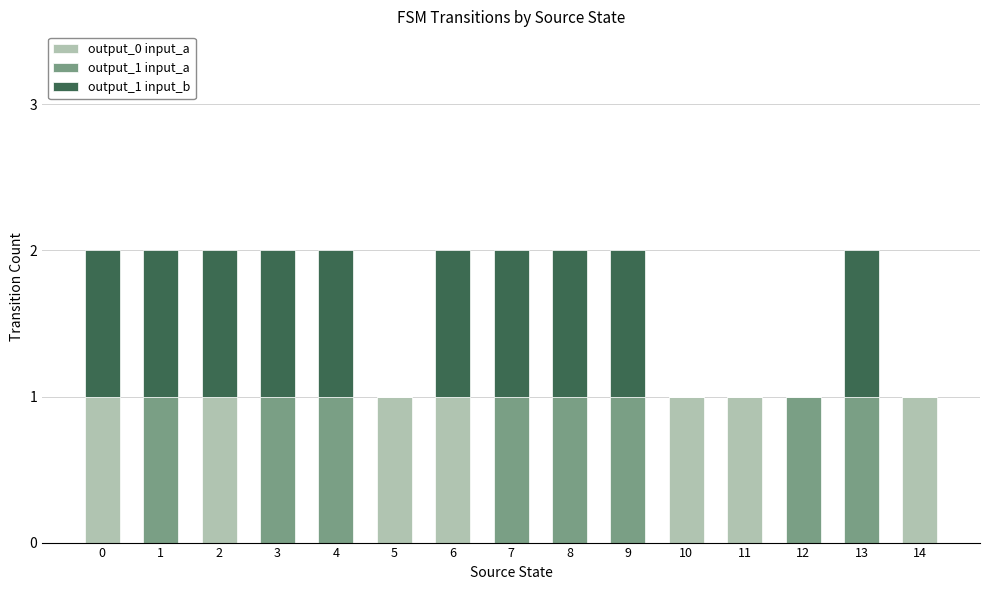

Count the number of data series in this chart.

3